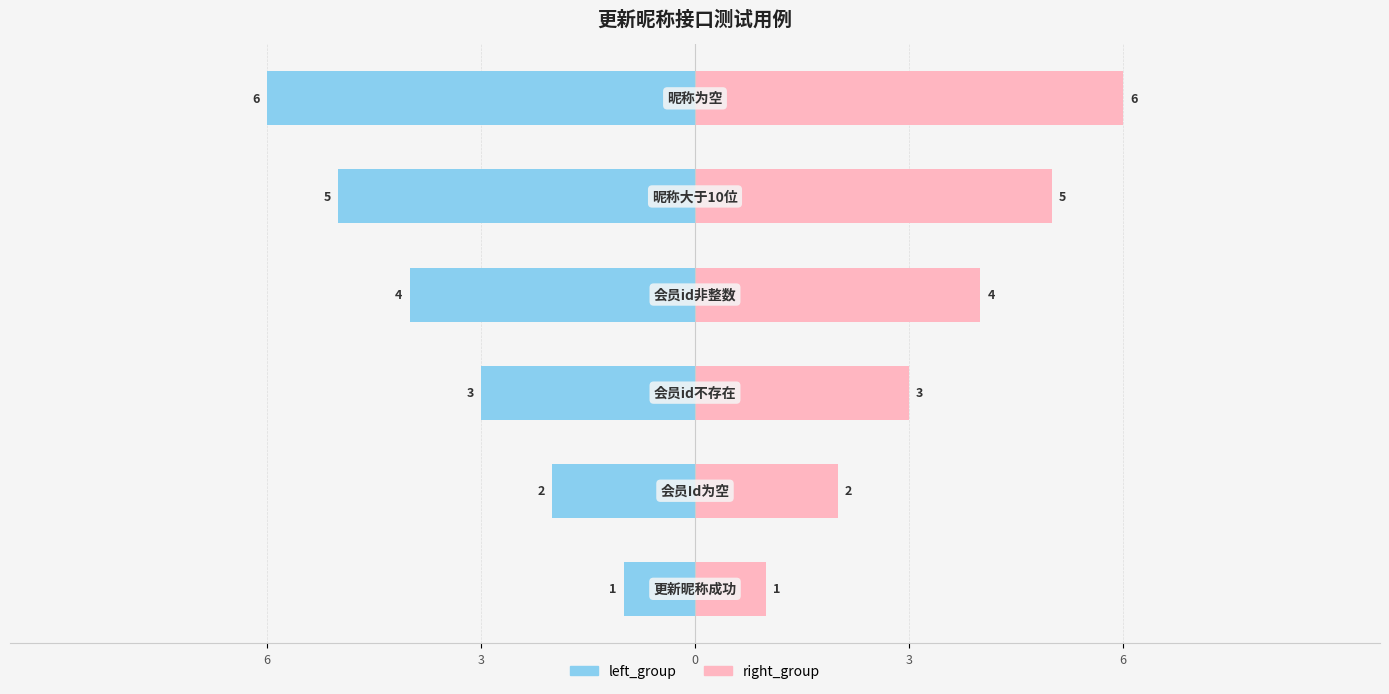

What is the lowest value of the right_group series?

1